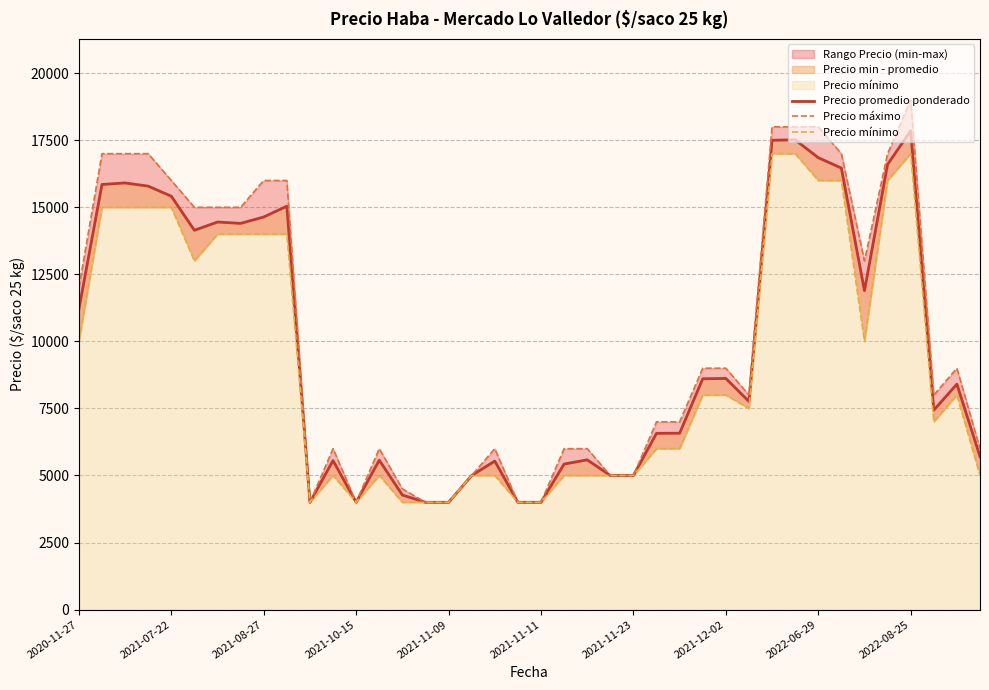

Which series has the largest range (max minus min)?

Precio máximo